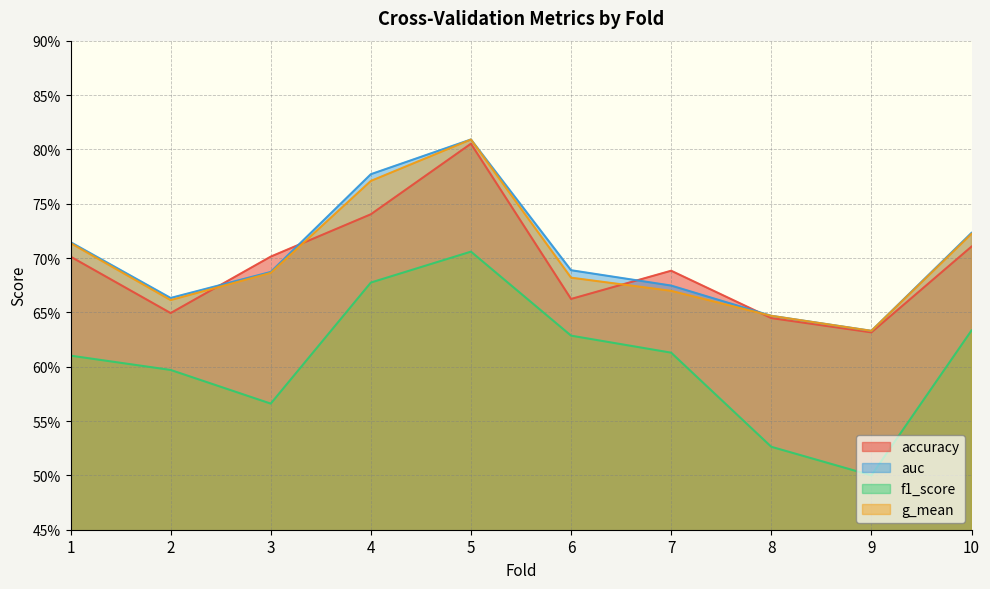

List the series in order of their peak value, highest first.

auc, g_mean, accuracy, f1_score